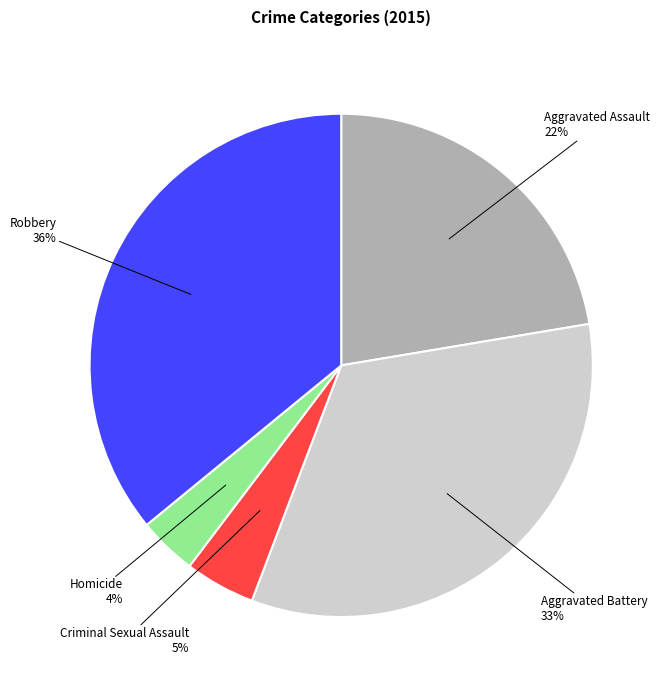

To the nearest percent, what is the combined percentage of Homicide and Aggravated Assault?

26%